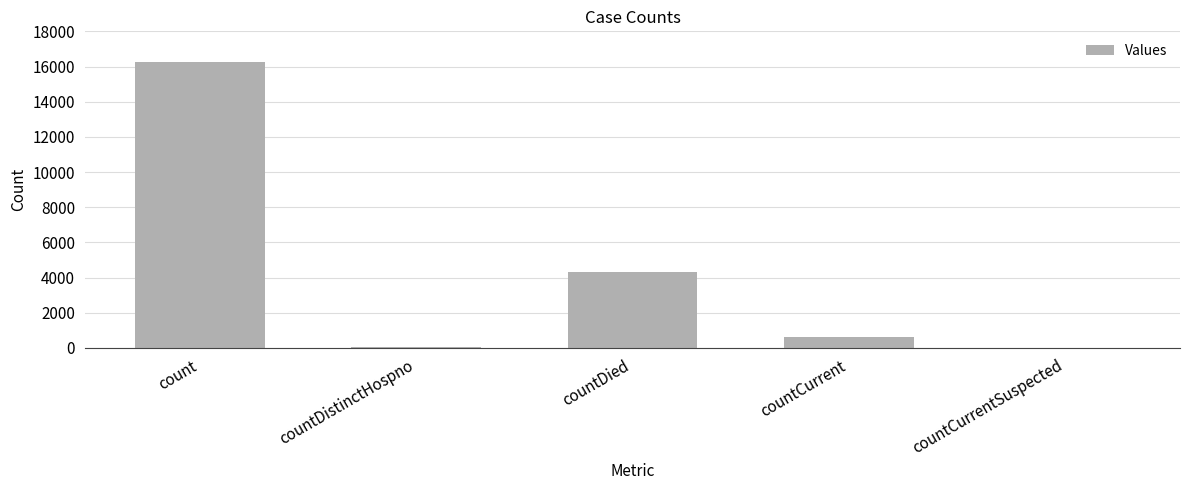

At which label does the data first exceed 621?

count